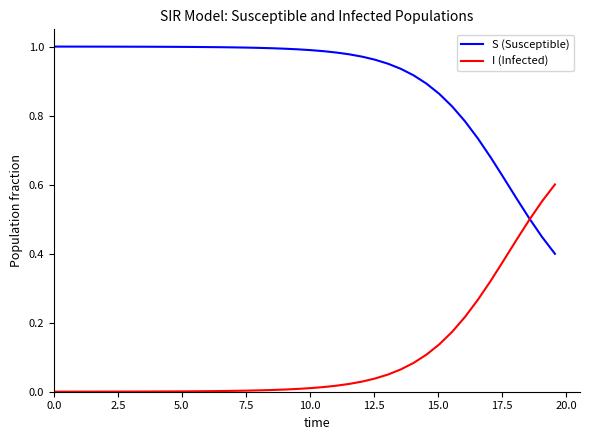

Rank the series by their maximum value, from highest to lowest.

S (Susceptible), I (Infected)